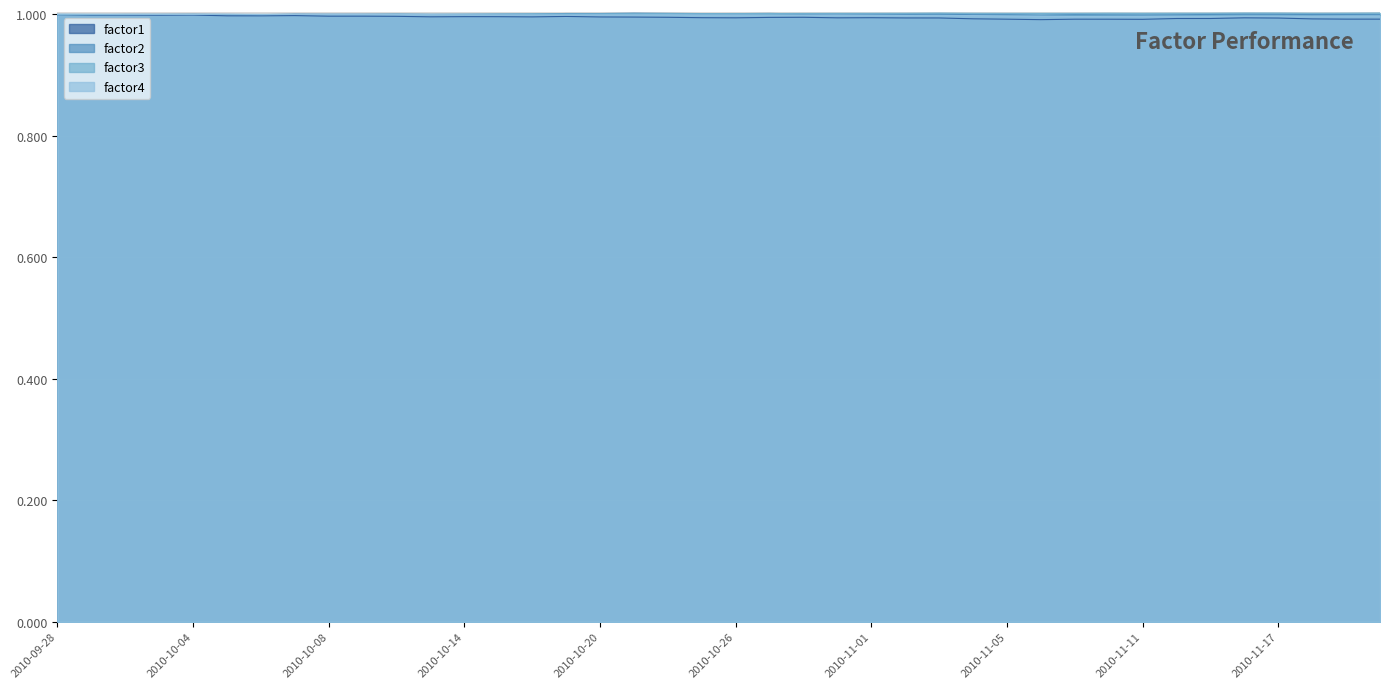

Between 2010-10-28 and 2010-11-18, which series saw the biggest shift?

factor1